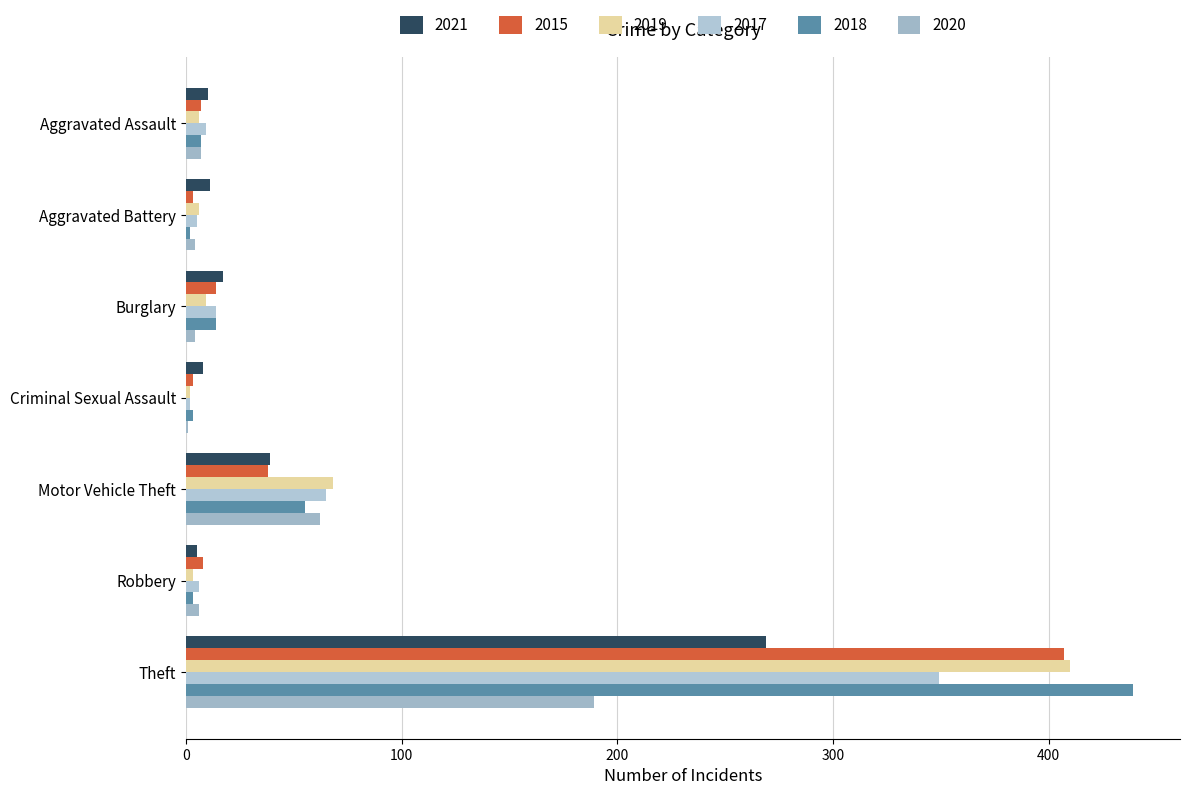

Reading left to right, extract all data points from this chart.

2021: Aggravated Assault=10	Aggravated Battery=11	Burglary=17	Criminal Sexual Assault=8	Motor Vehicle Theft=39	Robbery=5	Theft=269
2015: Aggravated Assault=7	Aggravated Battery=3	Burglary=14	Criminal Sexual Assault=3	Motor Vehicle Theft=38	Robbery=8	Theft=407
2019: Aggravated Assault=6	Aggravated Battery=6	Burglary=9	Criminal Sexual Assault=2	Motor Vehicle Theft=68	Robbery=3	Theft=410
2017: Aggravated Assault=9	Aggravated Battery=5	Burglary=14	Criminal Sexual Assault=2	Motor Vehicle Theft=65	Robbery=6	Theft=349
2018: Aggravated Assault=7	Aggravated Battery=2	Burglary=14	Criminal Sexual Assault=3	Motor Vehicle Theft=55	Robbery=3	Theft=439
2020: Aggravated Assault=7	Aggravated Battery=4	Burglary=4	Criminal Sexual Assault=1	Motor Vehicle Theft=62	Robbery=6	Theft=189